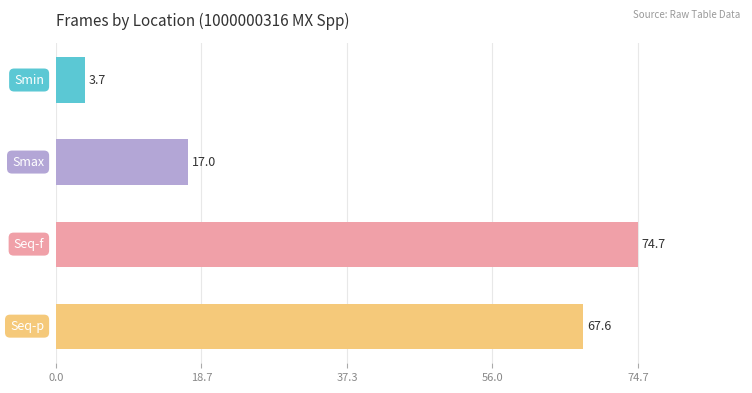

What is the difference between the maximum and second lowest values?

57.7